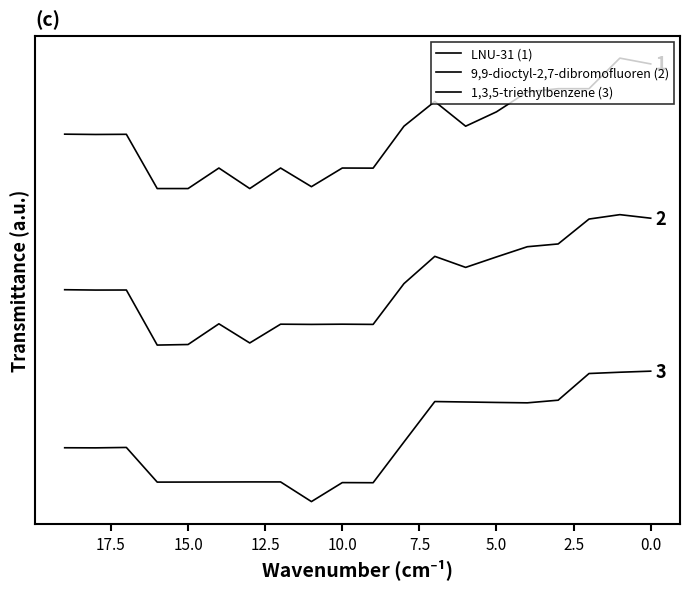

Which category has the lowest value in the LNU-31 (1) series?

13